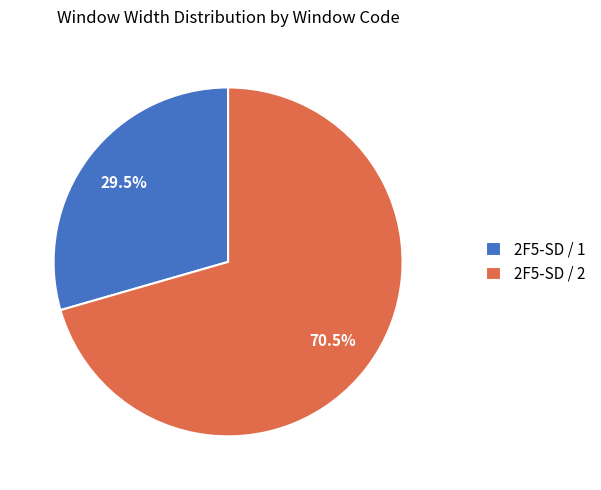

What is the ratio of the value at 2F5-SD / 1 to the value at 2F5-SD / 2?

0.4